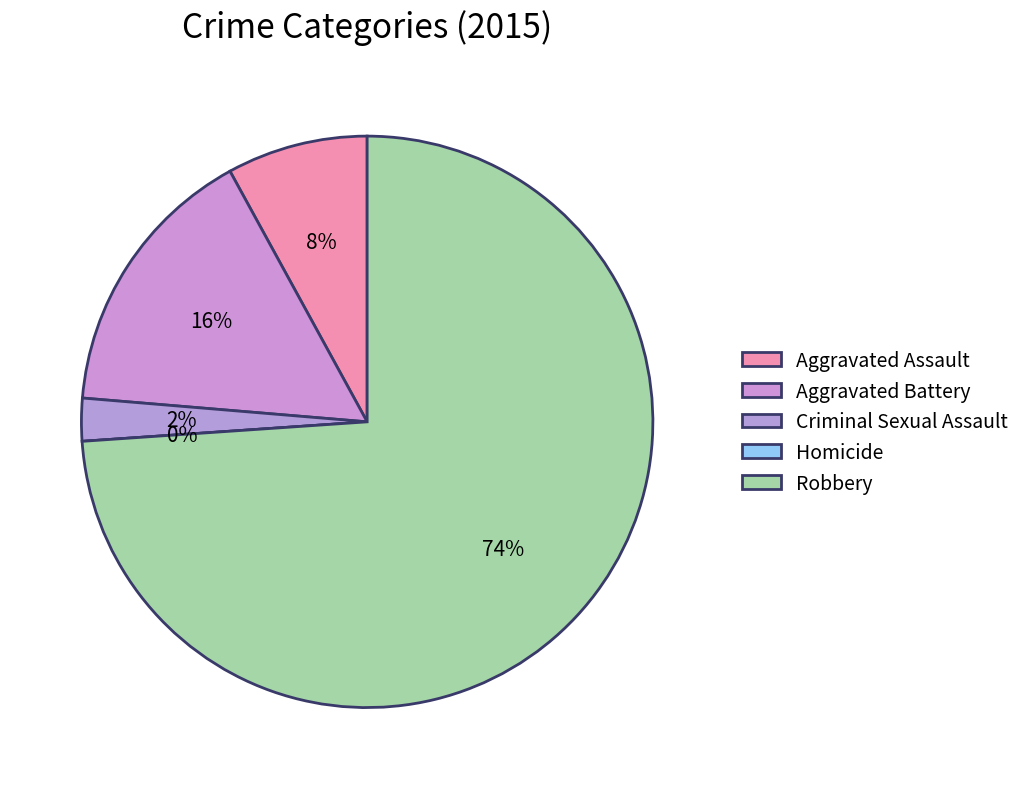

To the nearest percent, what portion does Robbery represent?

74%